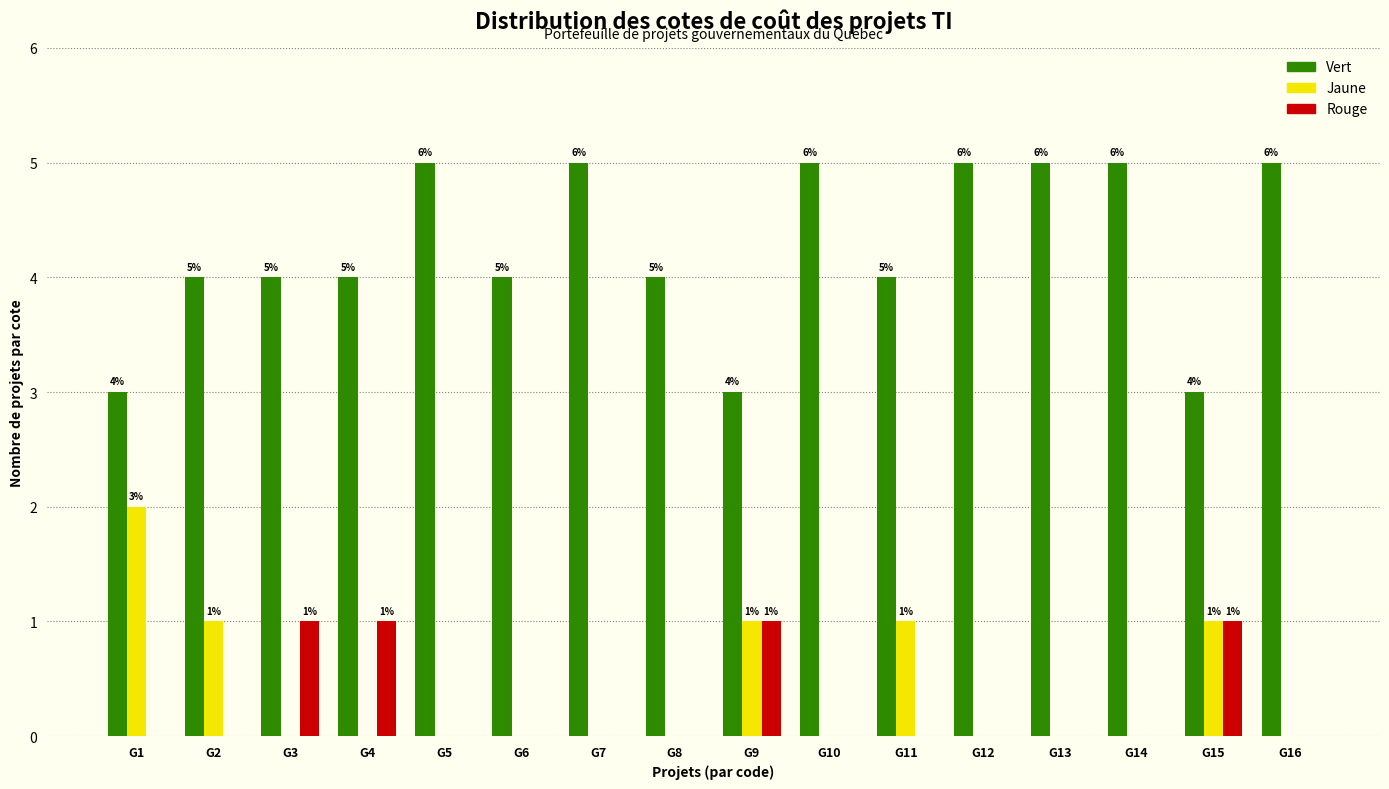

Reading right to left, list all the values displayed in this chart.

Vert: G16=5	G15=3	G14=5	G13=5	G12=5	G11=4	G10=5	G9=3	G8=4	G7=5	G6=4	G5=5	G4=4	G3=4	G2=4	G1=3
Jaune: G16=0	G15=1	G14=0	G13=0	G12=0	G11=1	G10=0	G9=1	G8=0	G7=0	G6=0	G5=0	G4=0	G3=0	G2=1	G1=2
Rouge: G16=0	G15=1	G14=0	G13=0	G12=0	G11=0	G10=0	G9=1	G8=0	G7=0	G6=0	G5=0	G4=1	G3=1	G2=0	G1=0